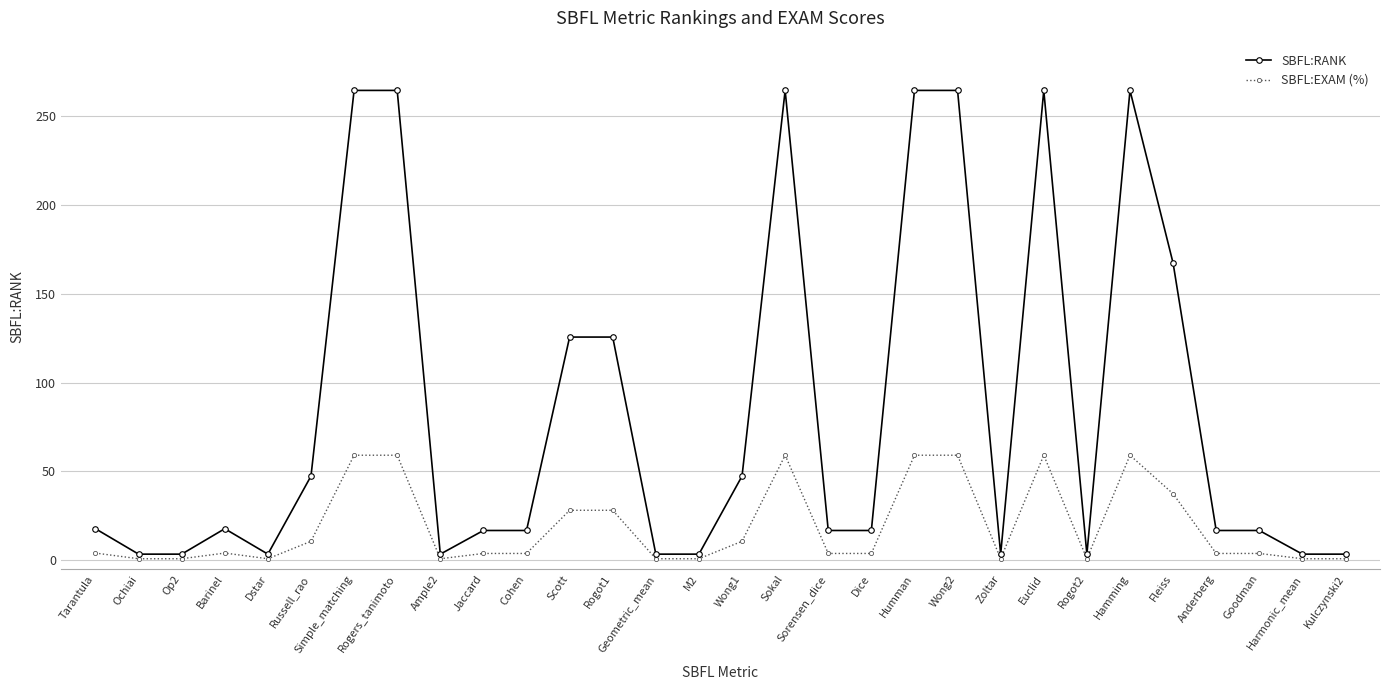

True or false: SBFL:RANK and SBFL:EXAM (%) cross at least once.

False